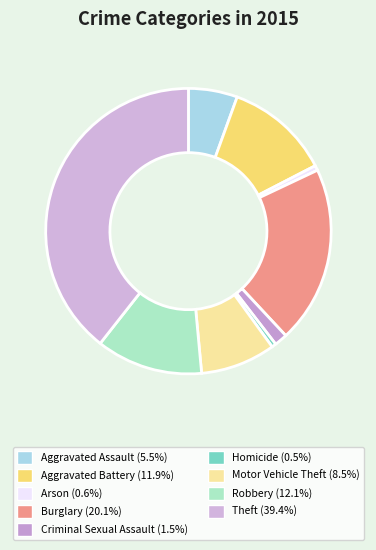

How many segments does this pie chart have?

9